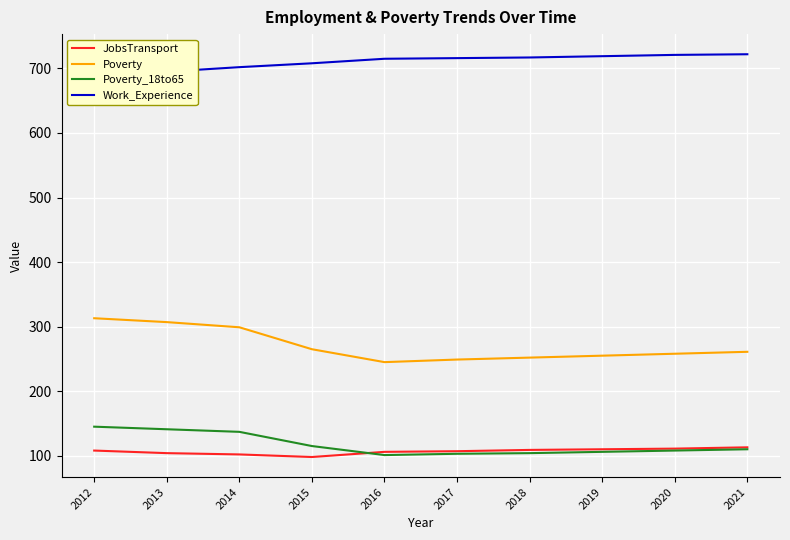

What value does the Work_Experience series have at 2018?

717